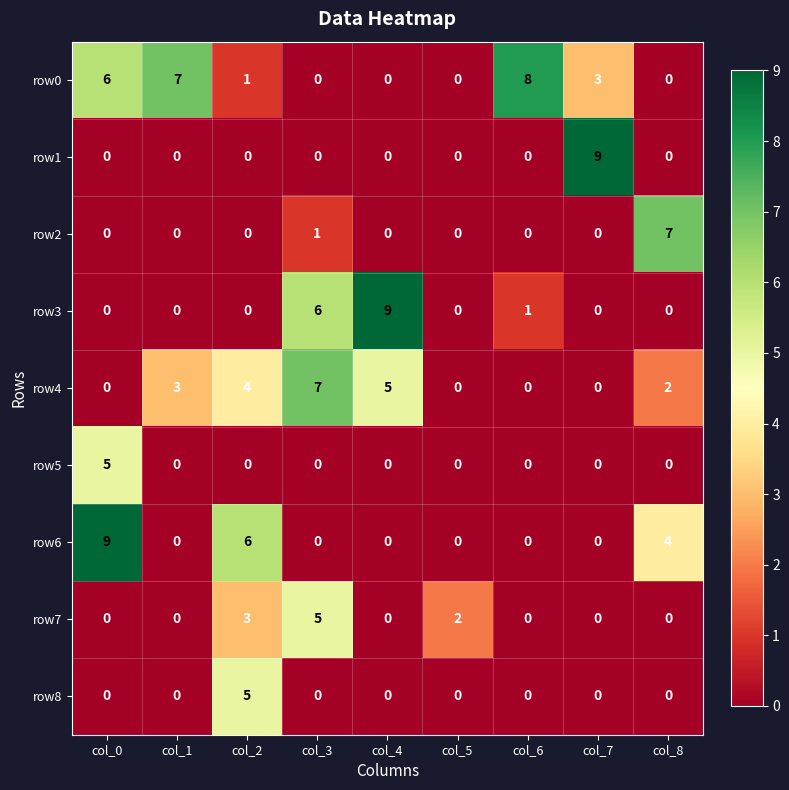

How many row4 values are between 0 and 4?

7